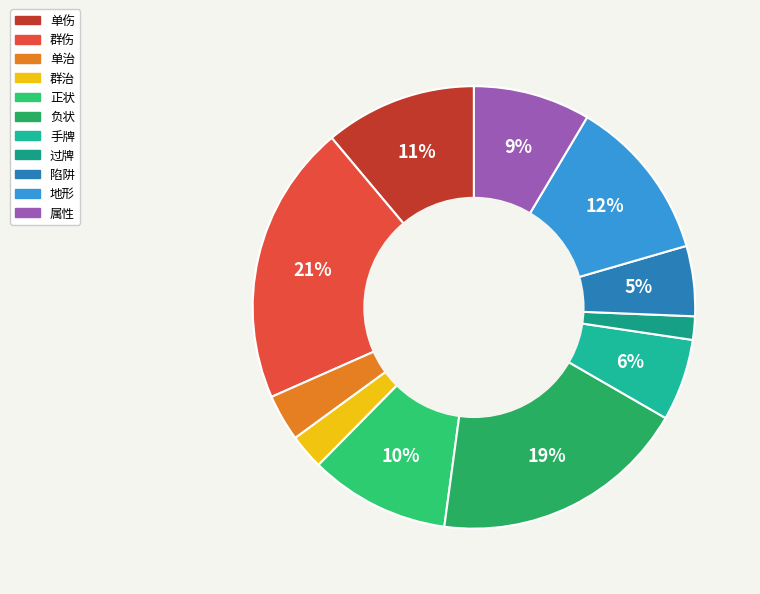

True or false: 负状 accounts for 27% of the total.

False